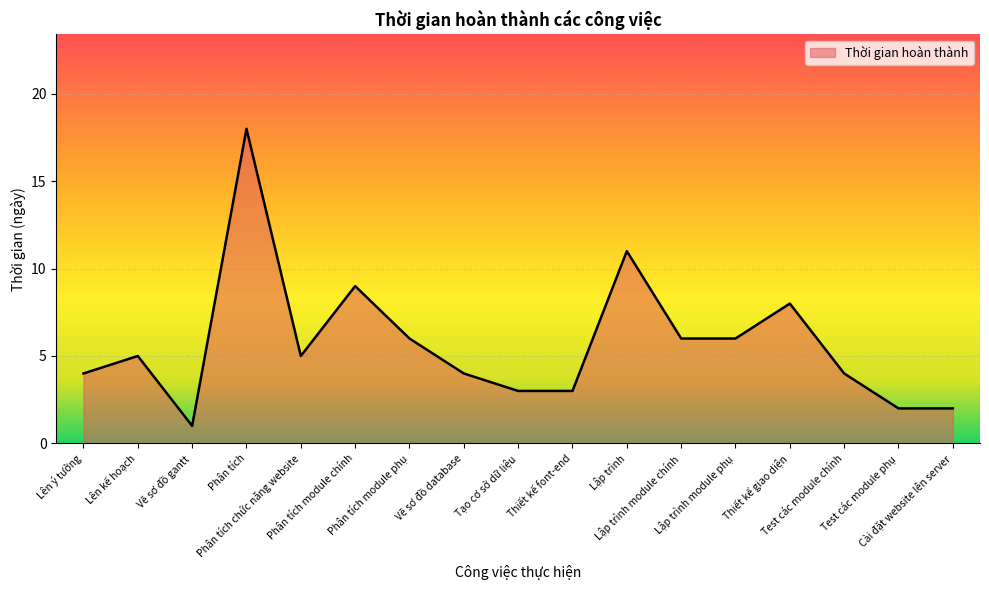

Reading left to right, what are all the values shown in this chart?

Lên ý tưởng=4	Lên kế hoạch=5	Vẽ sơ đồ gantt=1	Phân tích=18	Phân tích chức năng website=5	Phân tích module chính=9	Phân tích module phụ=6	Vẽ sơ đồ database=4	Tạo cơ sở dữ liệu=3	Thiết kế font-end=3	Lập trình=11	Lập trình module chính=6	Lập trình module phụ=6	Thiết kế giao diện=8	Test các module chính=4	Test các module phụ=2	Cài đặt website lên server=2